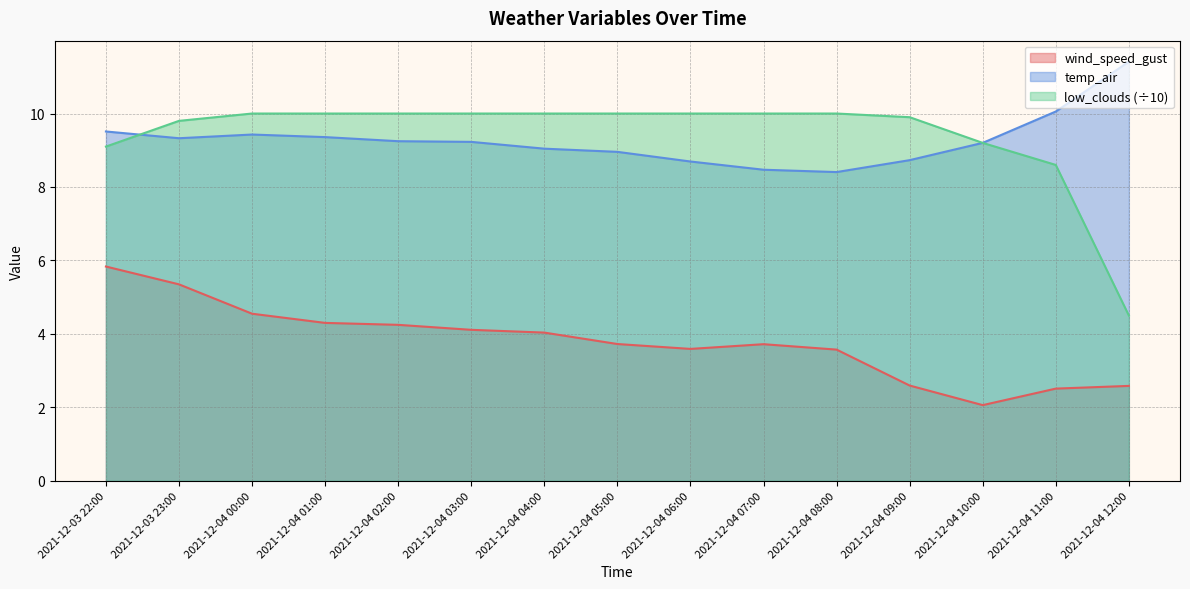

True or false: temp_air has more than 2 interior local peaks.

False